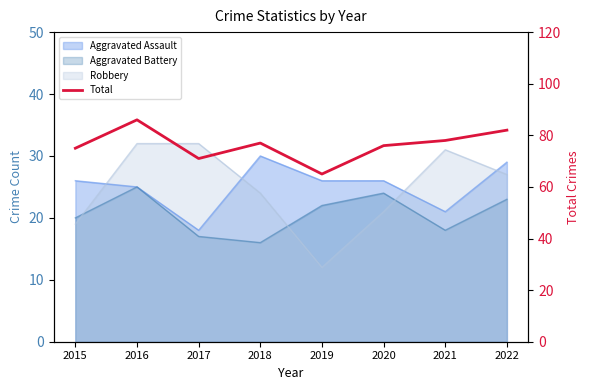

Reading left to right, what are all the values shown in this chart?

75	86	71	77	65	76	78	82